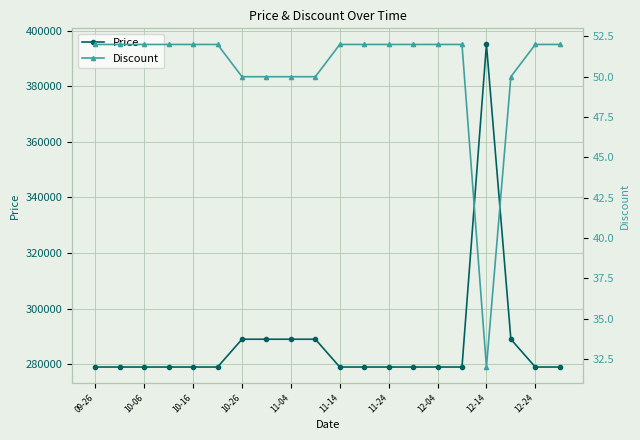

What is the average value of the Price series?

287300